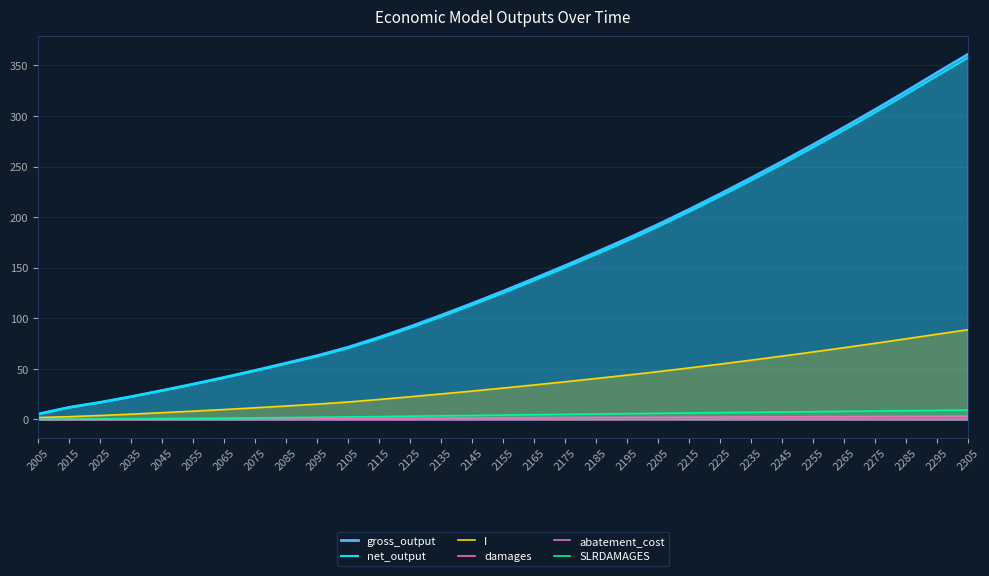

What is the highest value of the damages series?

3.3